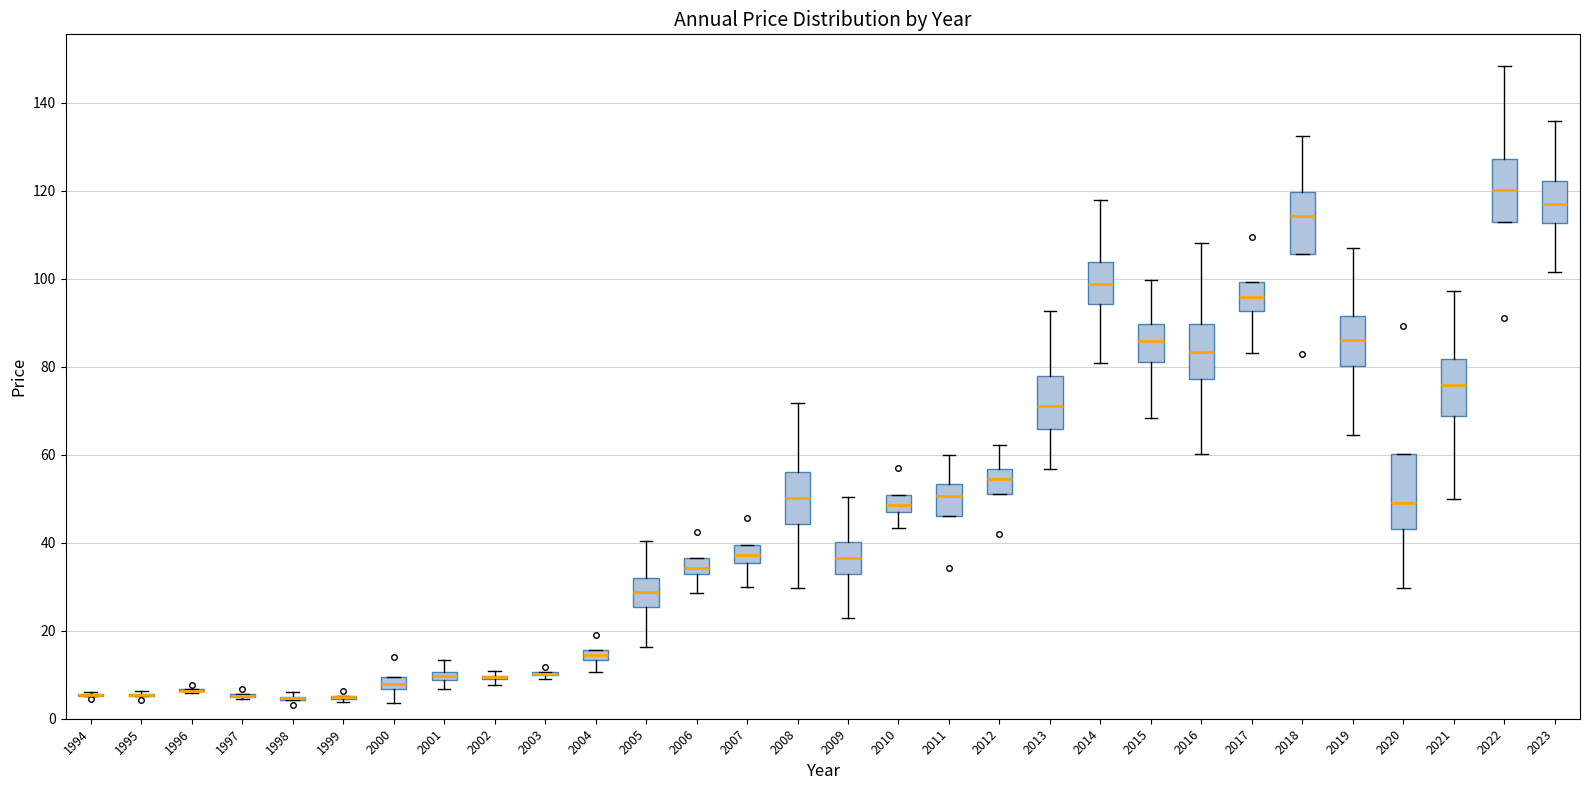

Where does the upper whisker of the box at x = 2016 end on the y-axis? The values are not printed on the chart, so give them approximately, as read against the axis.

108